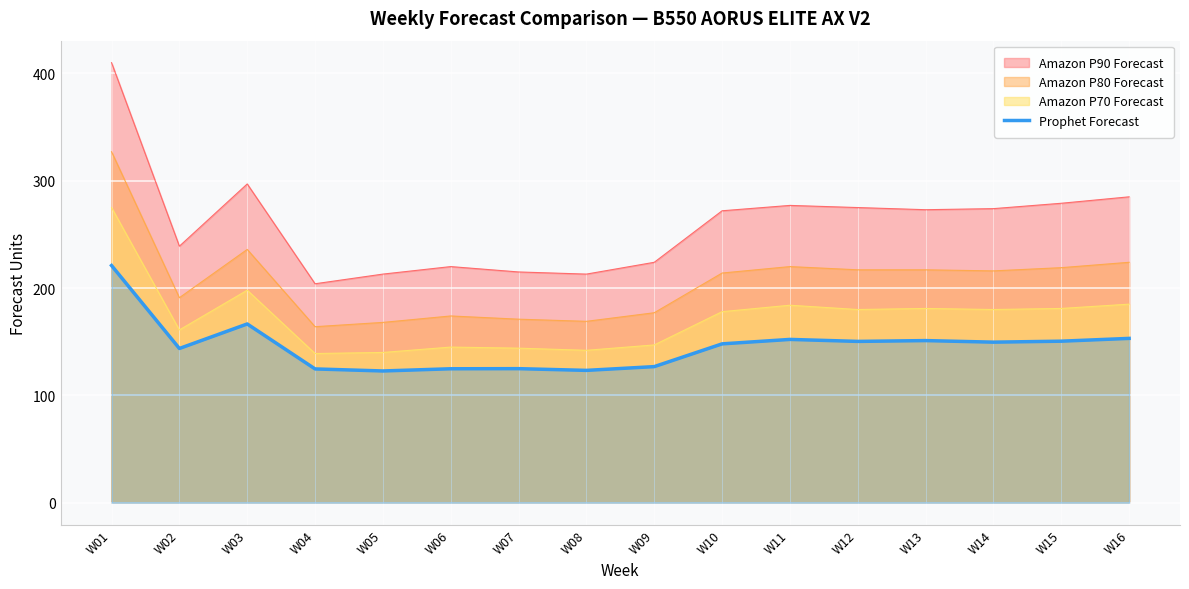

Reading left to right, extract all data points from this chart.

221.0	143.7	166.6	124.7	122.8	124.8	124.9	123.3	126.8	148.0	152.2	150.3	151.1	149.6	150.5	153.1